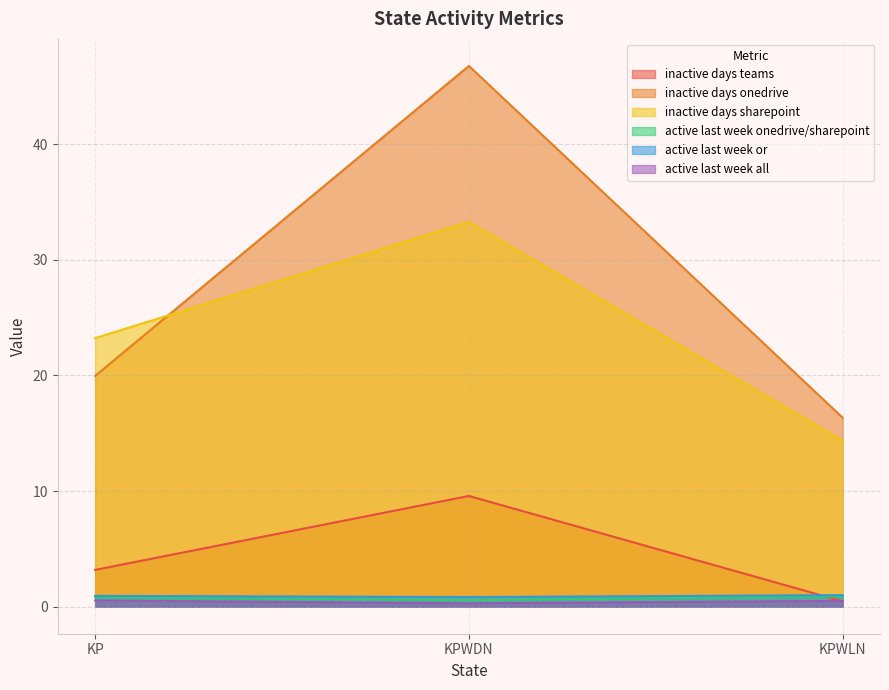

The value of active last week all at KP is 0.5. True or false?

True